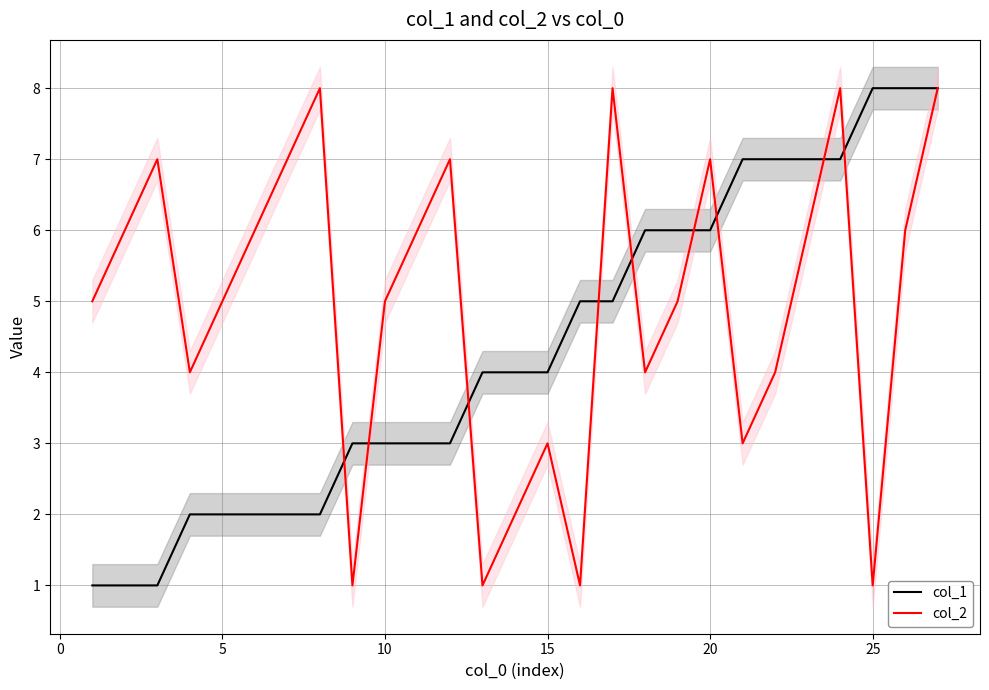

Does the chart display data point markers on the line(s)?

No